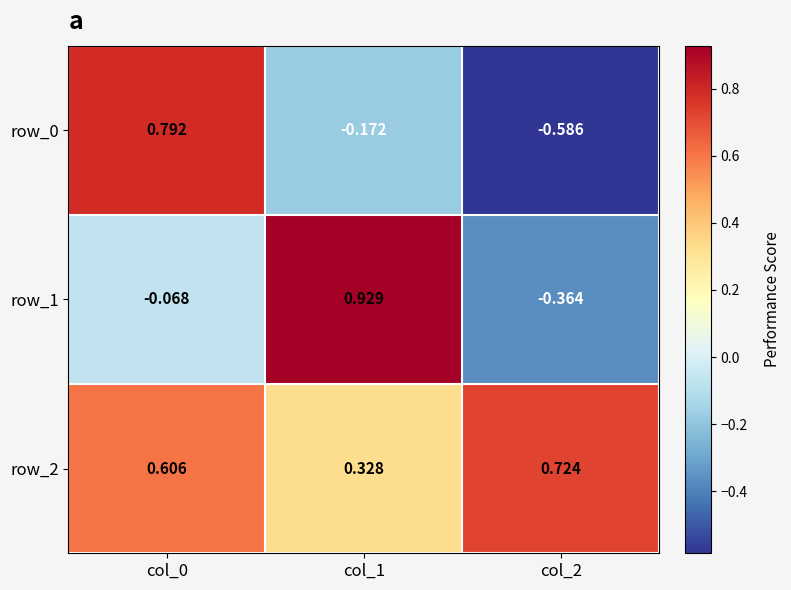

At which category does the chart reach its minimum across all series?

col_2